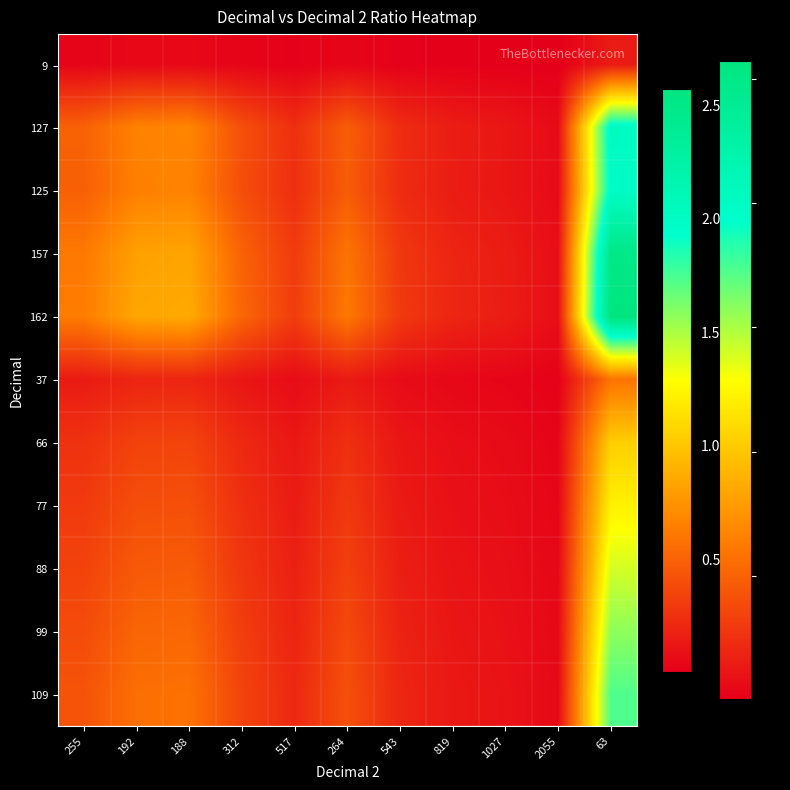

Reading right to left, what are all the values shown in this chart?

9: 63=0.1	2055=0.0	1027=0.0	819=0.0	543=0.0	264=0.0	517=0.0	312=0.0	188=0.0	192=0.0	255=0.0
127: 63=2.0	2055=0.1	1027=0.1	819=0.2	543=0.2	264=0.5	517=0.2	312=0.4	188=0.7	192=0.7	255=0.5
125: 63=2.0	2055=0.1	1027=0.1	819=0.2	543=0.2	264=0.5	517=0.2	312=0.4	188=0.7	192=0.7	255=0.5
157: 63=2.5	2055=0.1	1027=0.2	819=0.2	543=0.3	264=0.6	517=0.3	312=0.5	188=0.8	192=0.8	255=0.6
162: 63=2.6	2055=0.1	1027=0.2	819=0.2	543=0.3	264=0.6	517=0.3	312=0.5	188=0.9	192=0.8	255=0.6
37: 63=0.6	2055=0.0	1027=0.0	819=0.0	543=0.1	264=0.1	517=0.1	312=0.1	188=0.2	192=0.2	255=0.1
66: 63=1.0	2055=0.0	1027=0.1	819=0.1	543=0.1	264=0.2	517=0.1	312=0.2	188=0.4	192=0.3	255=0.3
77: 63=1.2	2055=0.0	1027=0.1	819=0.1	543=0.1	264=0.3	517=0.1	312=0.2	188=0.4	192=0.4	255=0.3
88: 63=1.4	2055=0.0	1027=0.1	819=0.1	543=0.2	264=0.3	517=0.2	312=0.3	188=0.5	192=0.5	255=0.3
99: 63=1.6	2055=0.0	1027=0.1	819=0.1	543=0.2	264=0.4	517=0.2	312=0.3	188=0.5	192=0.5	255=0.4
109: 63=1.7	2055=0.1	1027=0.1	819=0.1	543=0.2	264=0.4	517=0.2	312=0.3	188=0.6	192=0.6	255=0.4